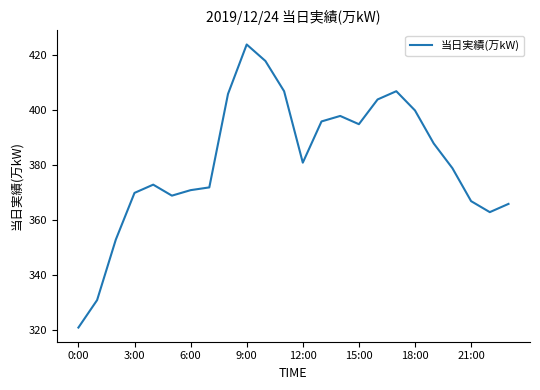

What is the greatest value displayed?

424